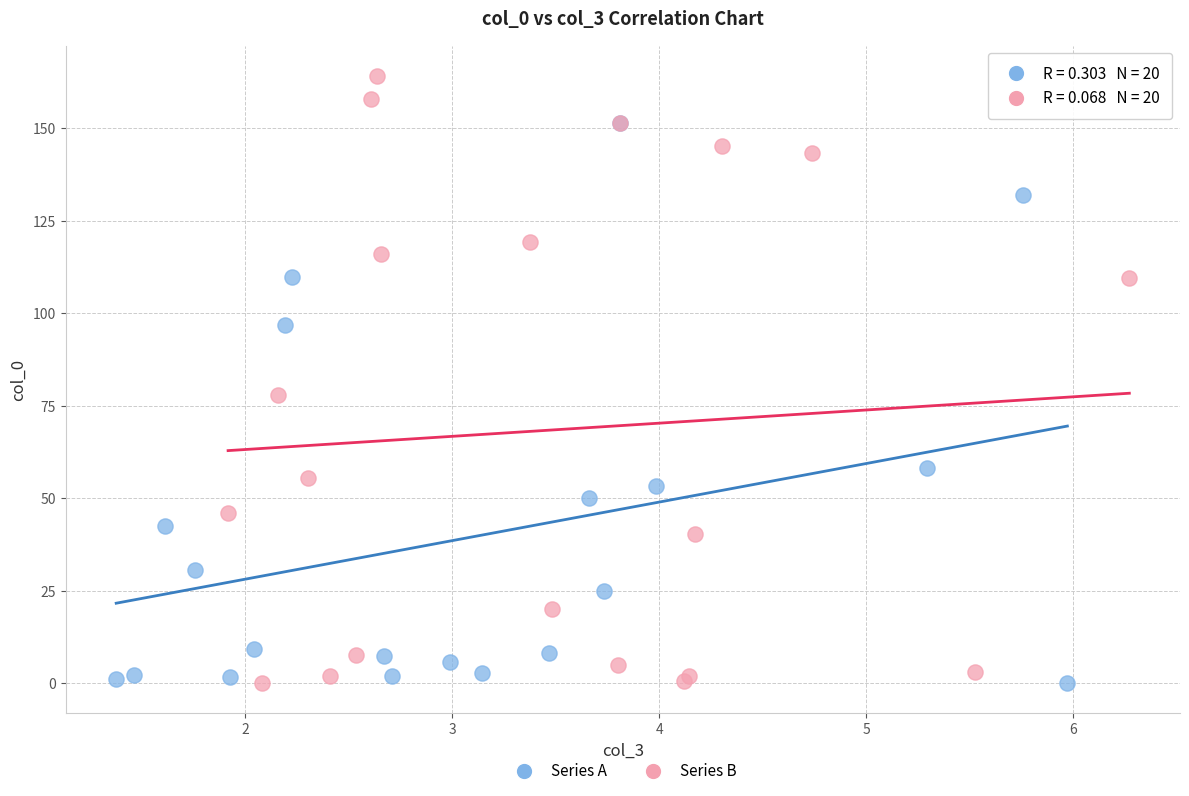

Which series has the widest spread of Y values?

Series B